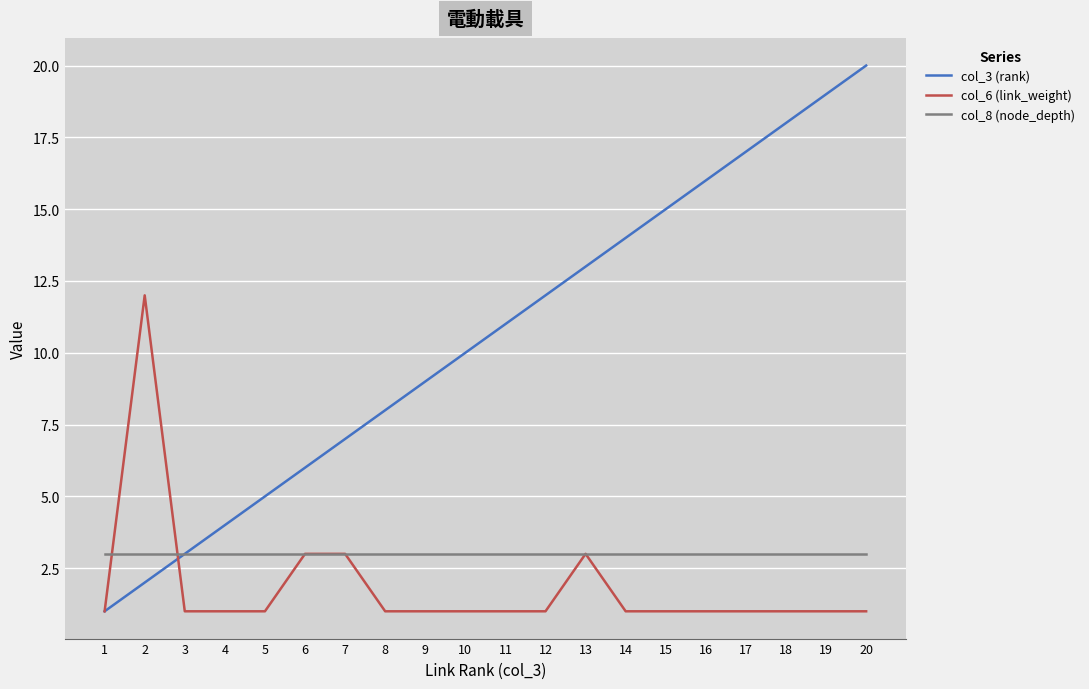

Reading left to right, list all the values displayed in this chart.

col_3 (rank): 1	2	3	4	5	6	7	8	9	10	11	12	13	14	15	16	17	18	19	20
col_6 (link_weight): 1	12	1	1	1	3	3	1	1	1	1	1	3	1	1	1	1	1	1	1
col_8 (node_depth): 3	3	3	3	3	3	3	3	3	3	3	3	3	3	3	3	3	3	3	3